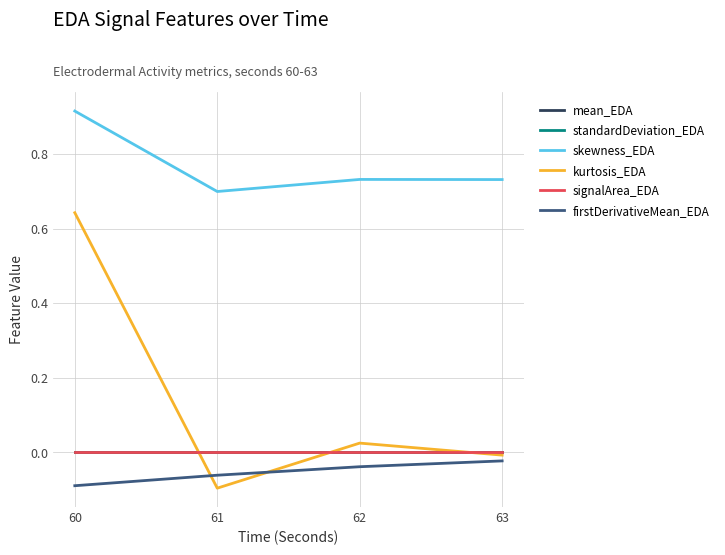

Reading left to right, list all the values displayed in this chart.

mean_EDA: 0.0	0.0	0.0	0.0
standardDeviation_EDA: 0.0	0.0	0.0	0.0
skewness_EDA: 0.9	0.7	0.7	0.7
kurtosis_EDA: 0.6	-0.1	0.0	-0.0
signalArea_EDA: 0.0	0.0	0.0	0.0
firstDerivativeMean_EDA: -0.1	-0.1	-0.0	-0.0